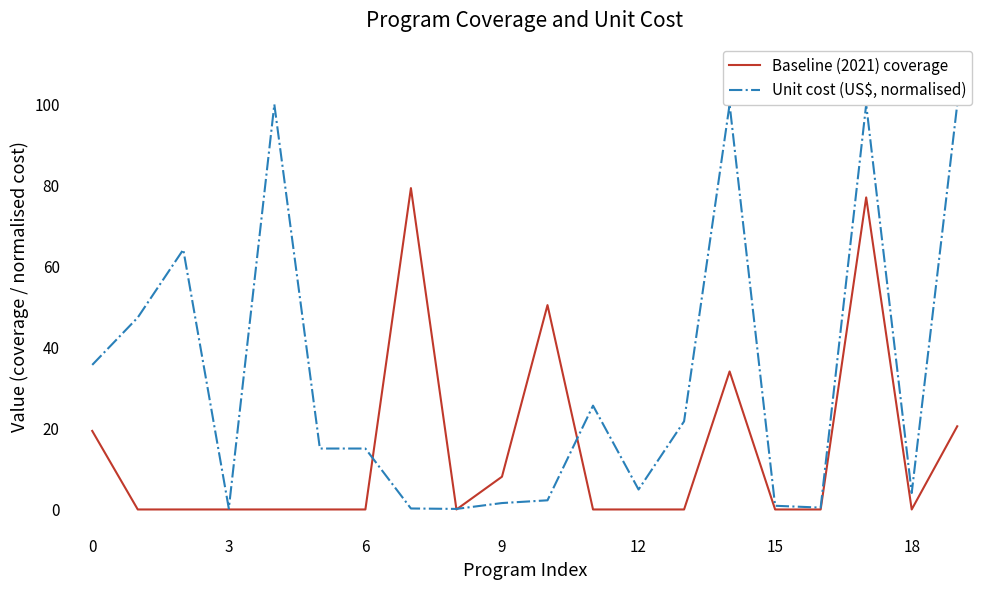

List the series in order of their peak value, lowest first.

Baseline (2021) coverage, Unit cost (US$, normalised)